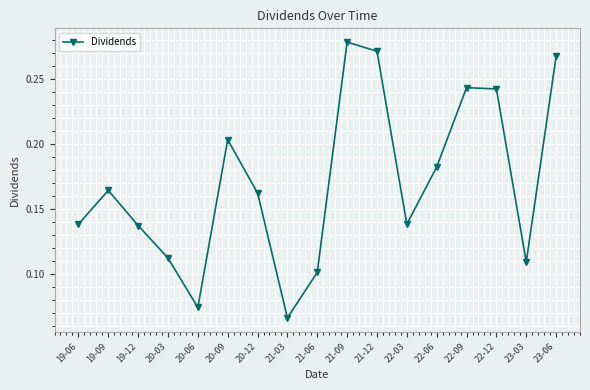

What is the label of the 5th point from the left?

20-06